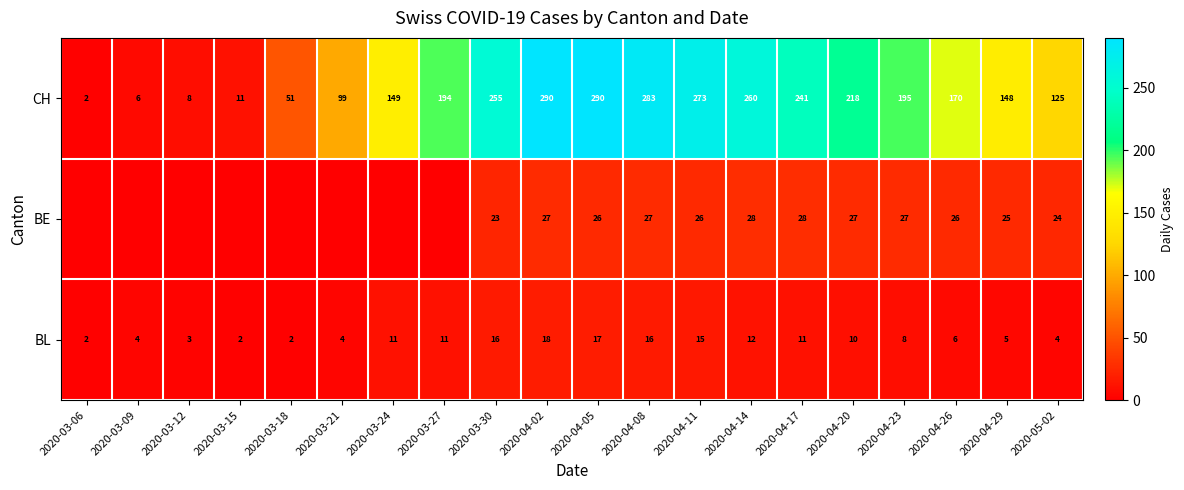

What is the difference between the highest and lowest values at 2020-04-14?

248